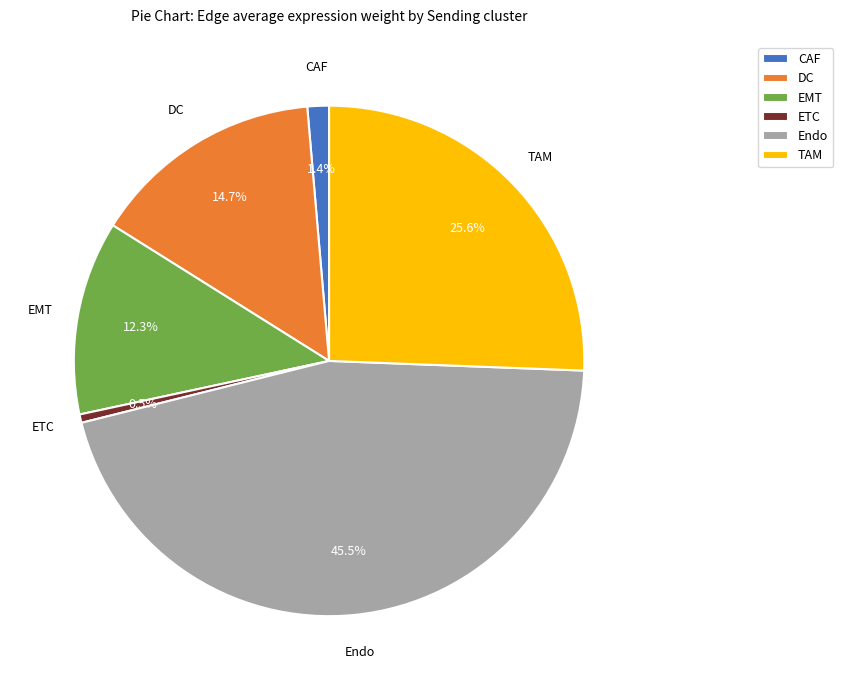

Is there any slice that represents more than half of the pie?

No